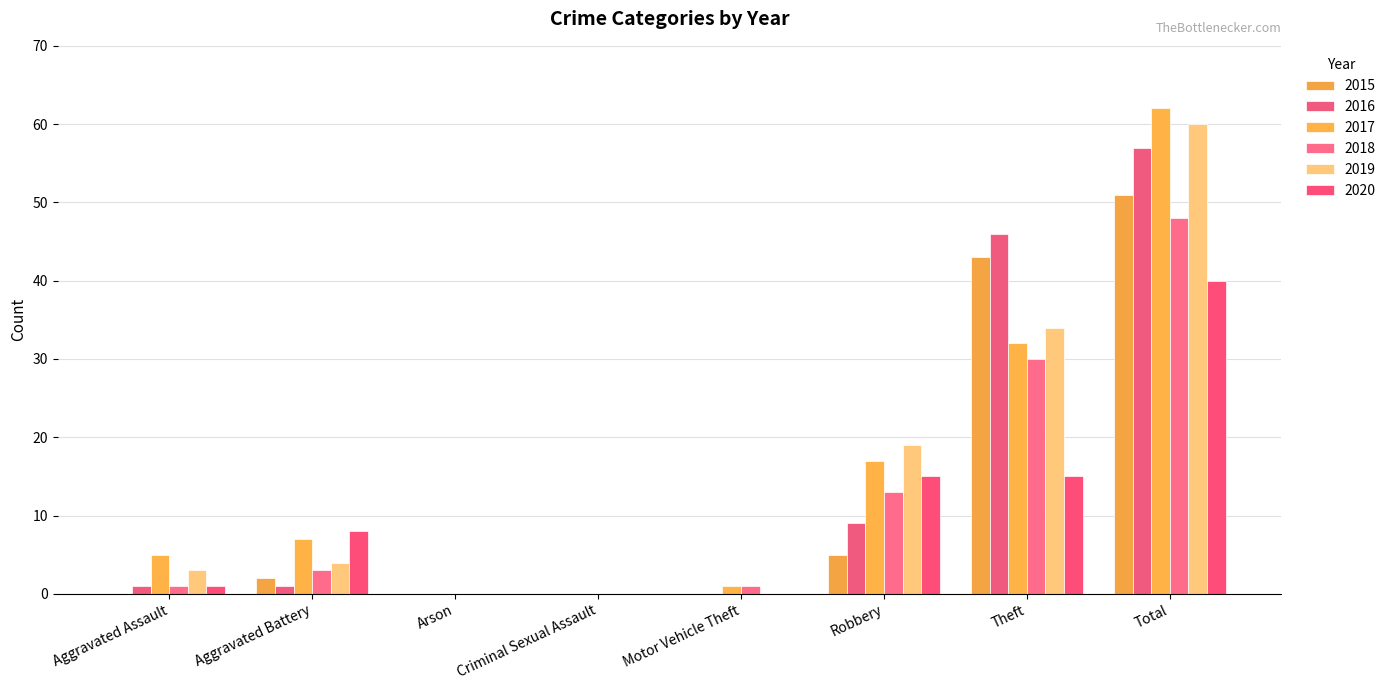

Count the number of data series in this chart.

6